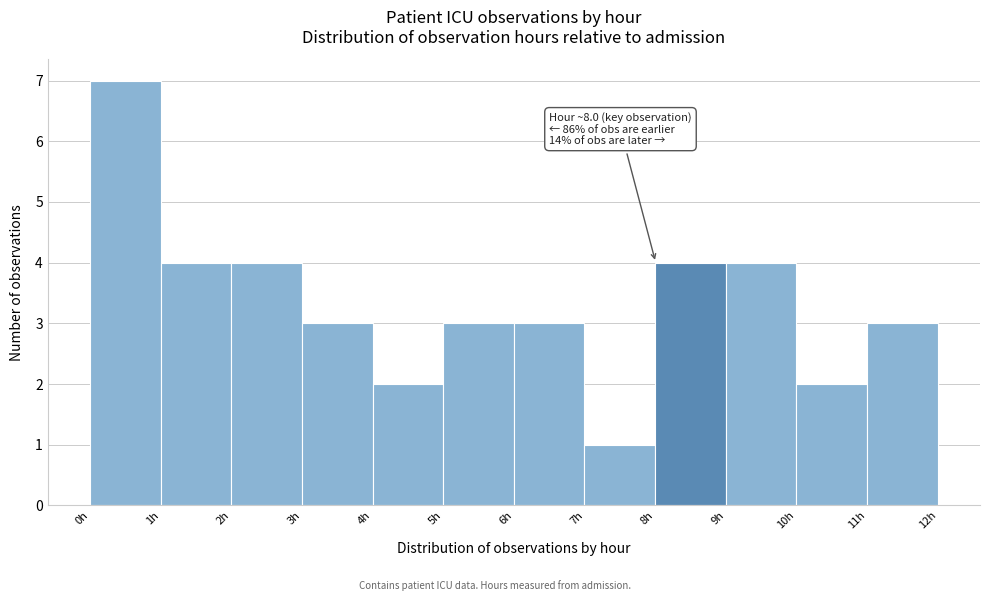

Over which range of the x-axis is the bar tallest?

0 to 1